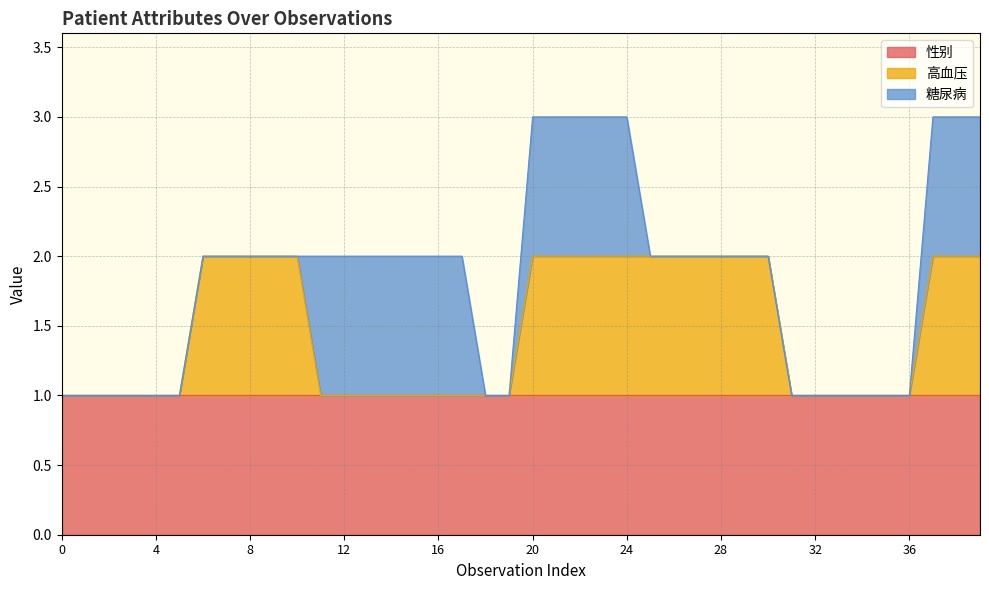

At which category is the sum across all series the highest?

20